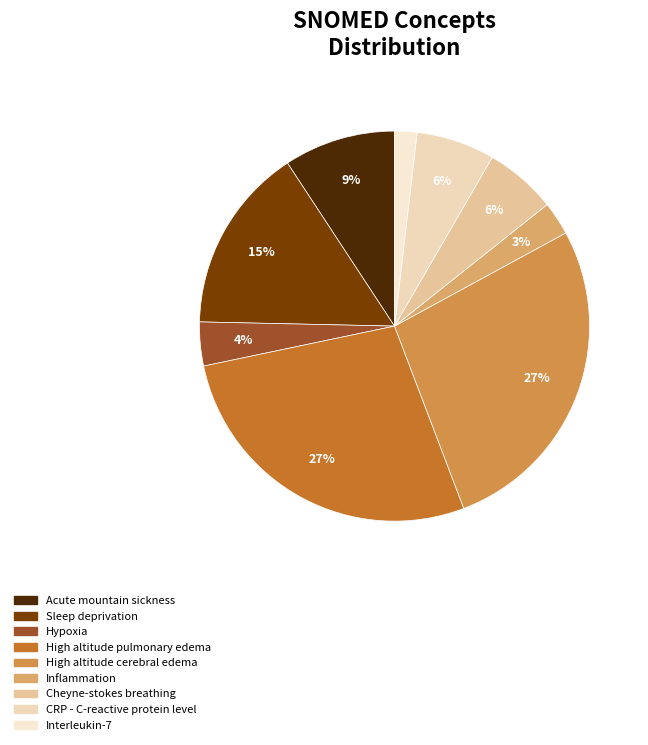

True or false: Sleep deprivation accounts for 8% of the total.

False